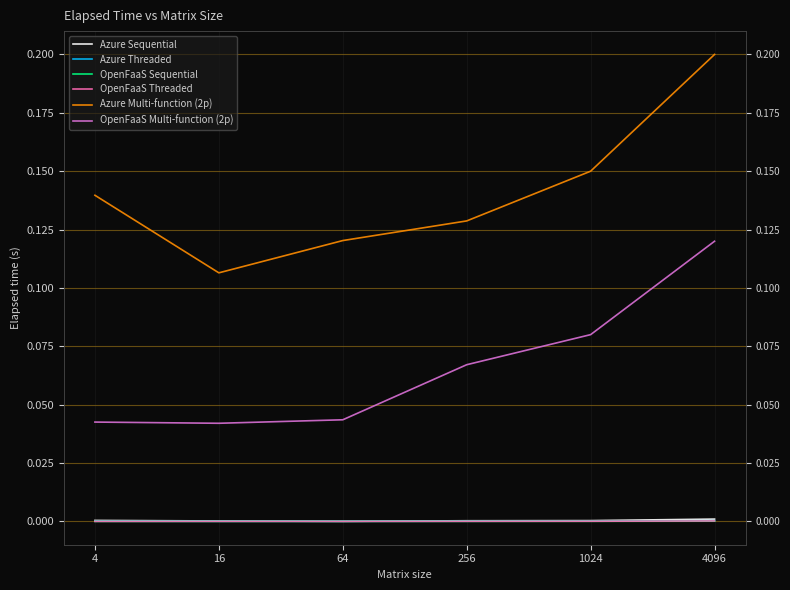

What is the value of the Azure Multi-function (2p) point at the 5th from the left?

0.1